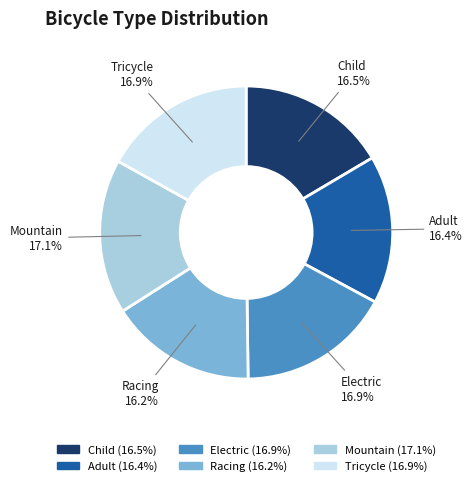

Does Tricycle represent more than half of the total?

No